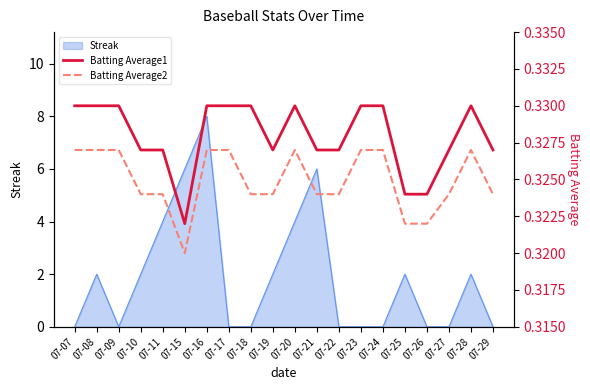

What is the maximum value shown in the chart?

0.3